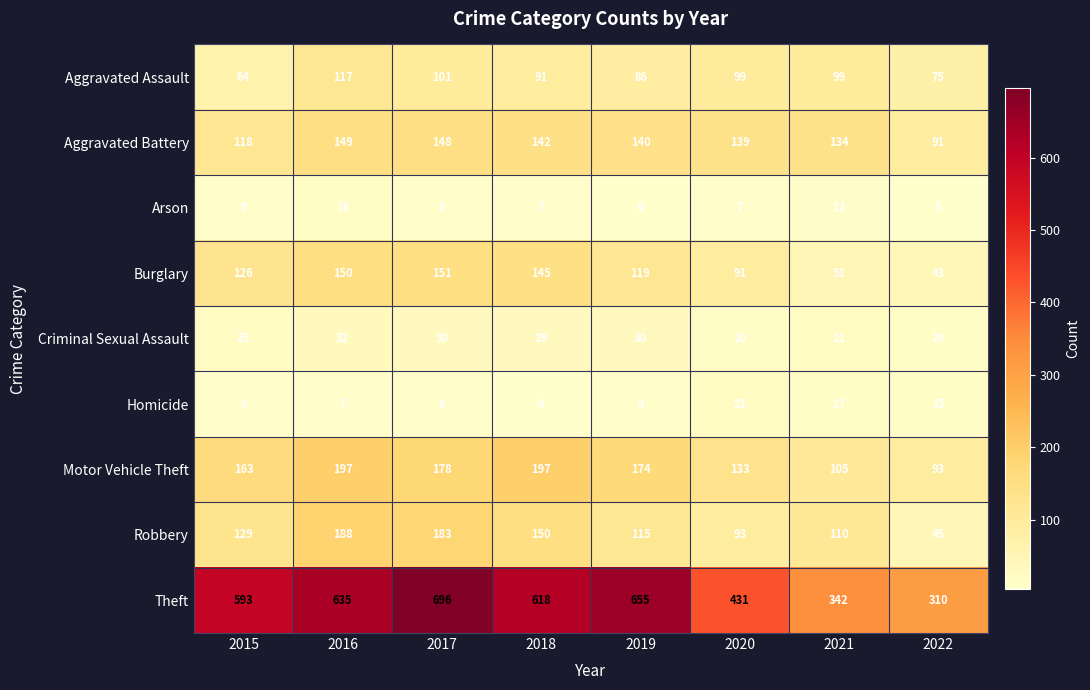

What is the average value of the Robbery series?

127